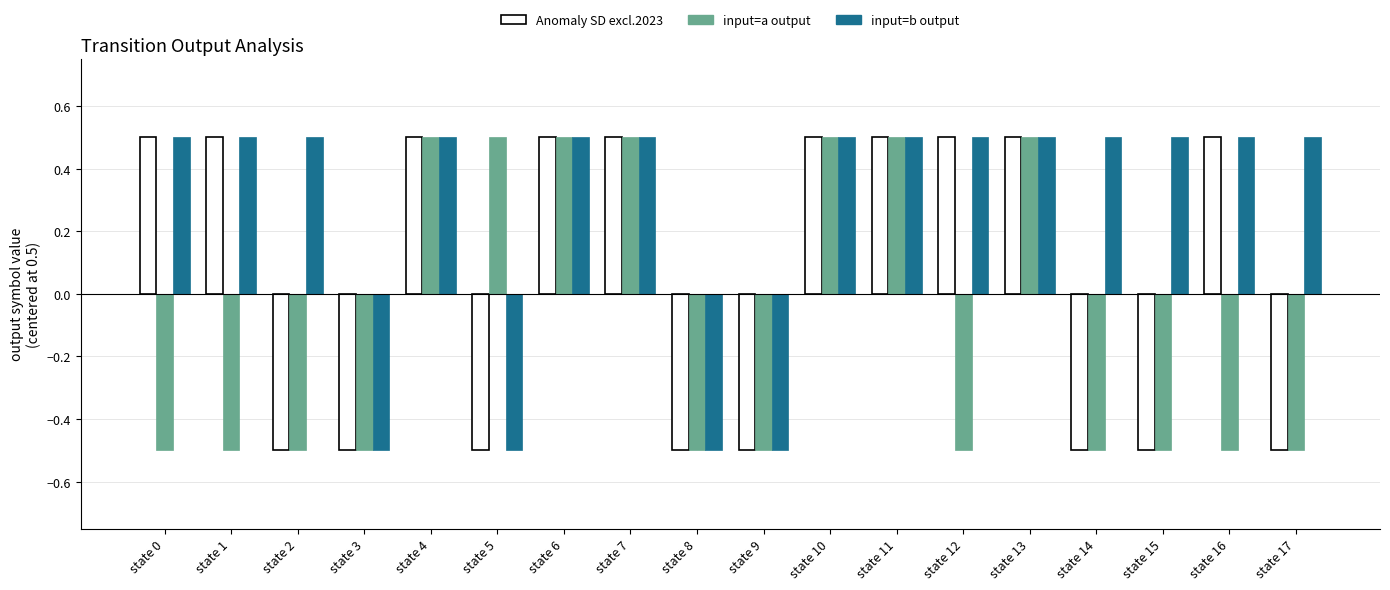

What is the total value across all series at state 11?

1.5